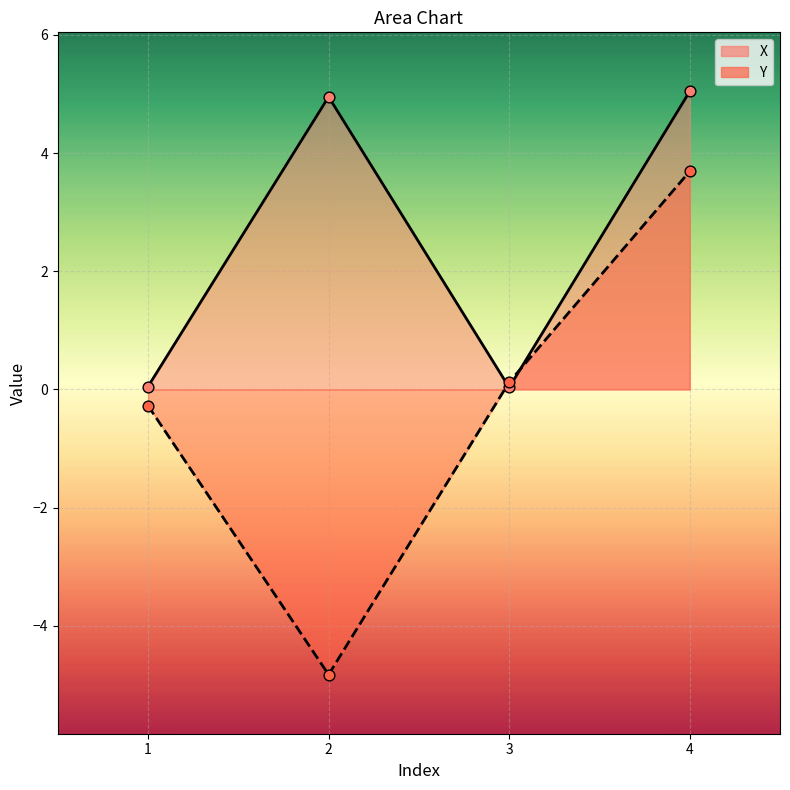

Which series reaches the maximum Y coordinate?

X